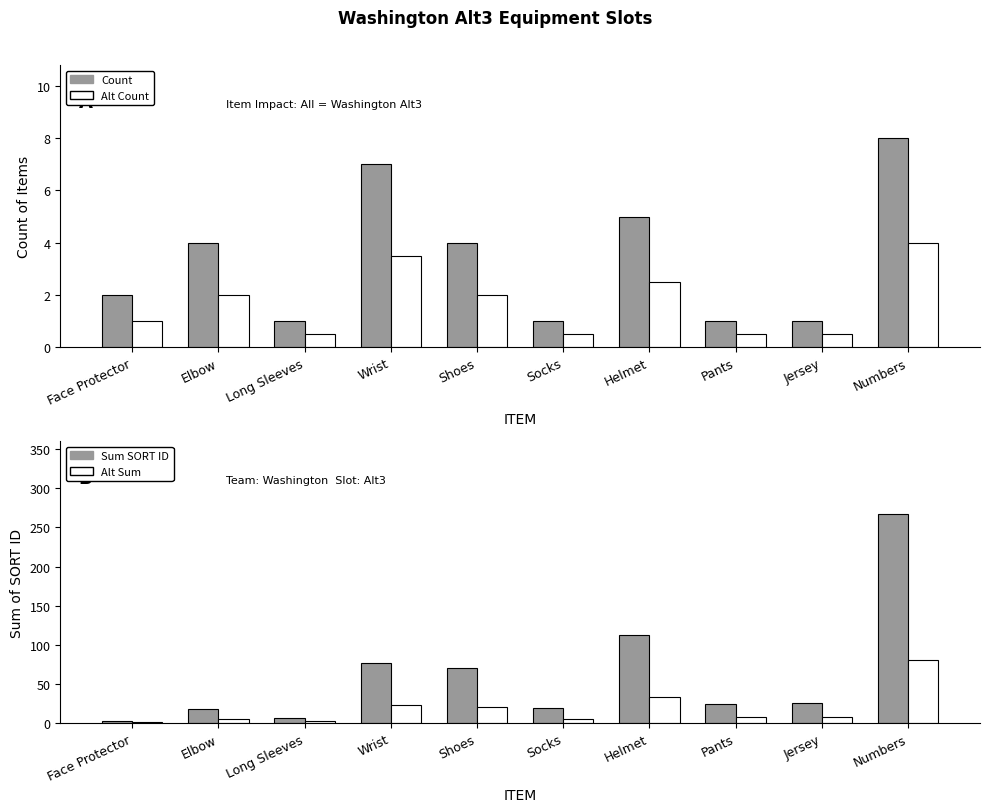

Is it true that Count equals 5.0 at Helmet?

True